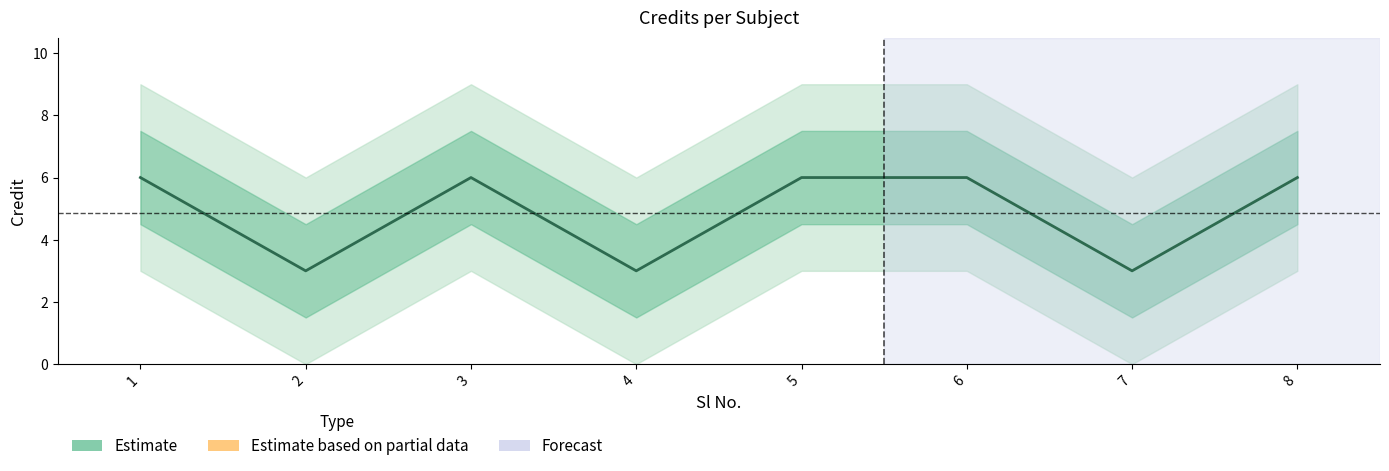

Reading left to right, extract all data points from this chart.

1=6	2=3	3=6	4=3	5=6	6=6	7=3	8=6